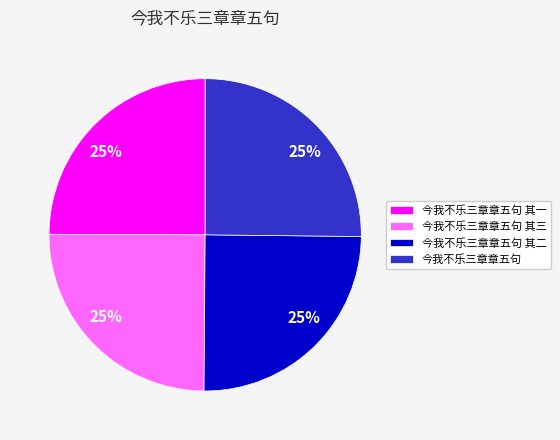

True or false: 今我不乐三章章五句 accounts for 17% of the total.

False